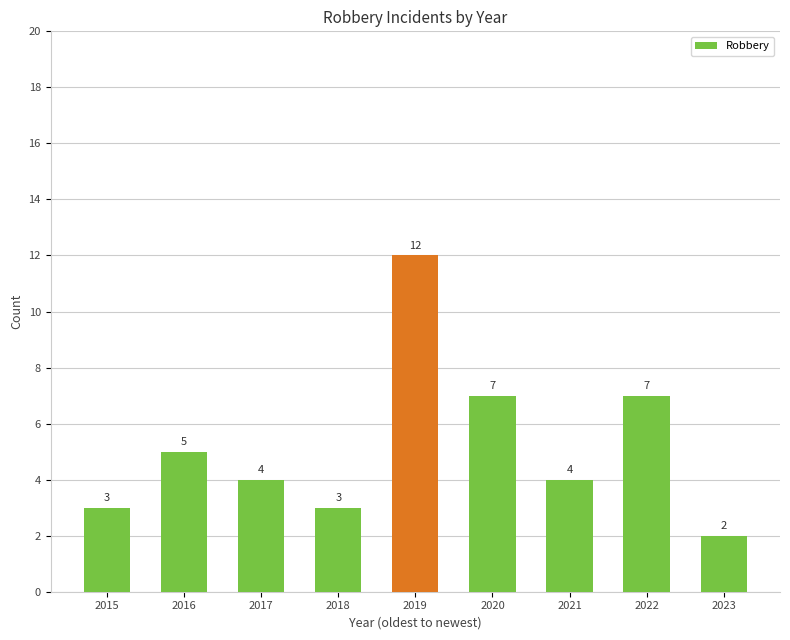

At which category does the chart reach its minimum across all series?

2023